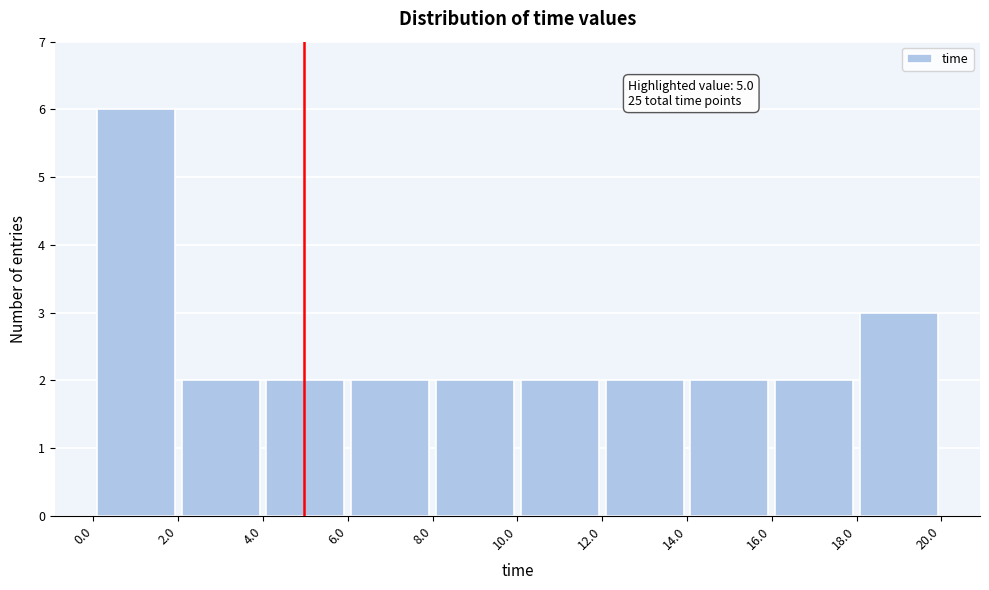

Over which range of the x-axis is the bar tallest?

0.0 to 2.0